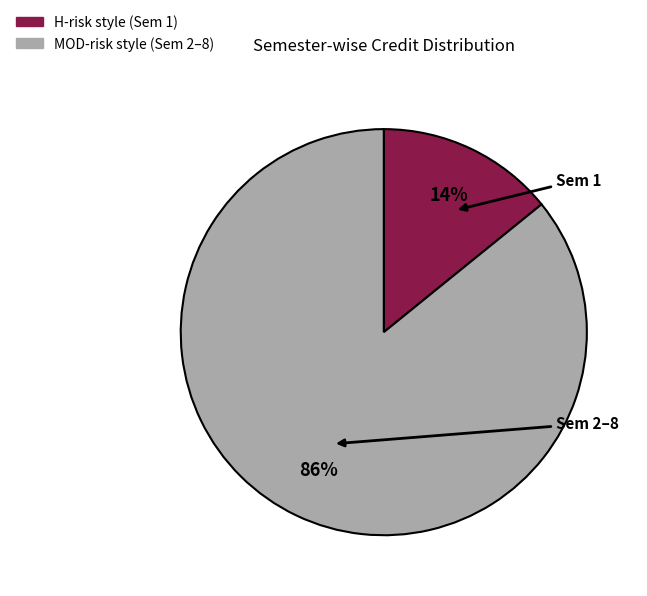

To the nearest percent, what is the difference between the largest and smallest slice percentages?

72%